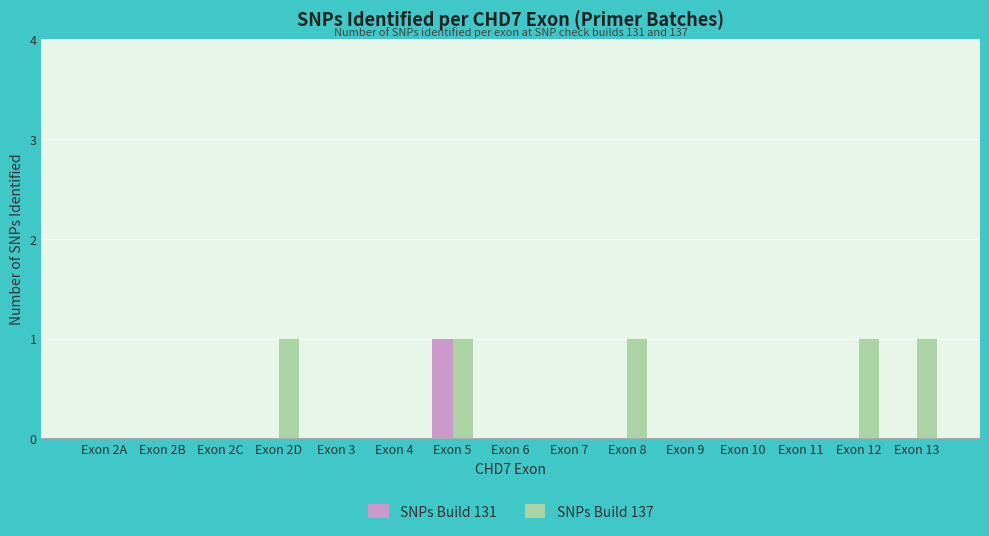

Is it true that SNPs Build 131 equals 0 at Exon 4?

True